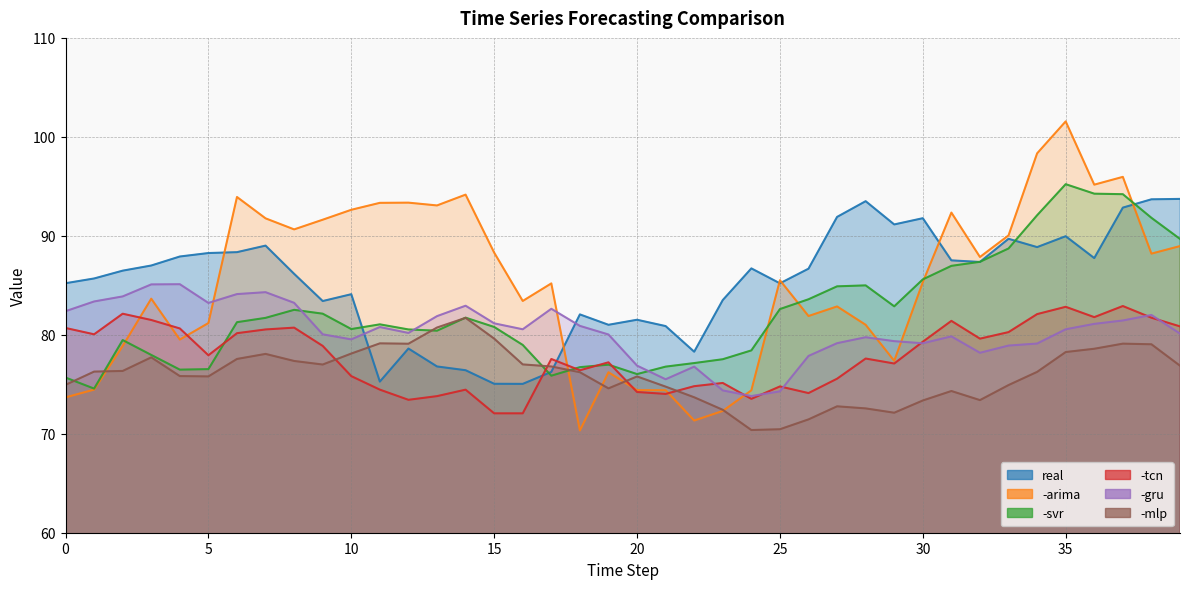

Which category has the highest value across all series?

35